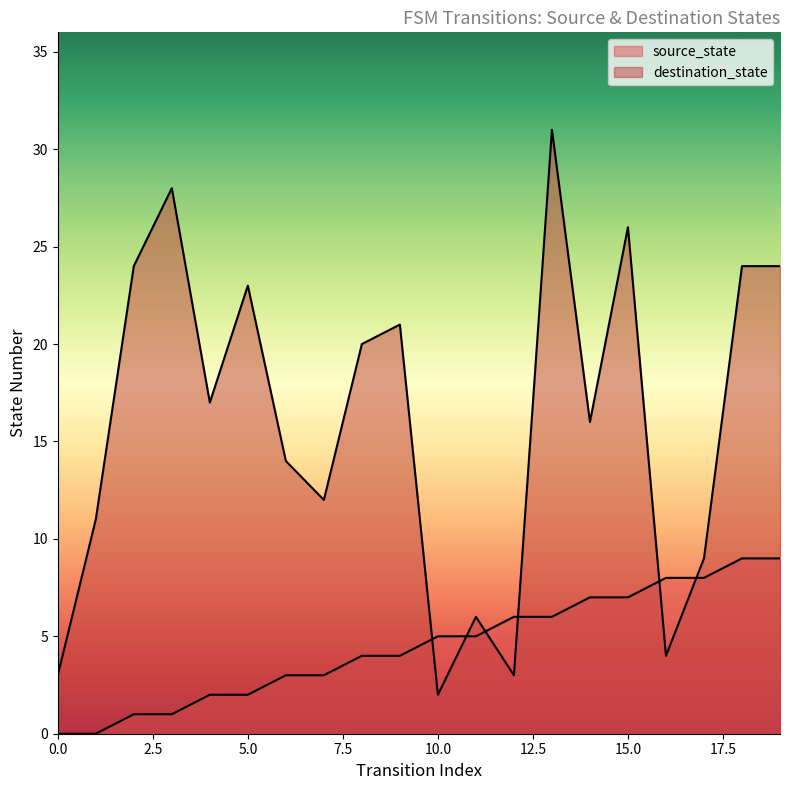

Is it true that destination_state equals 23 at 14?

False